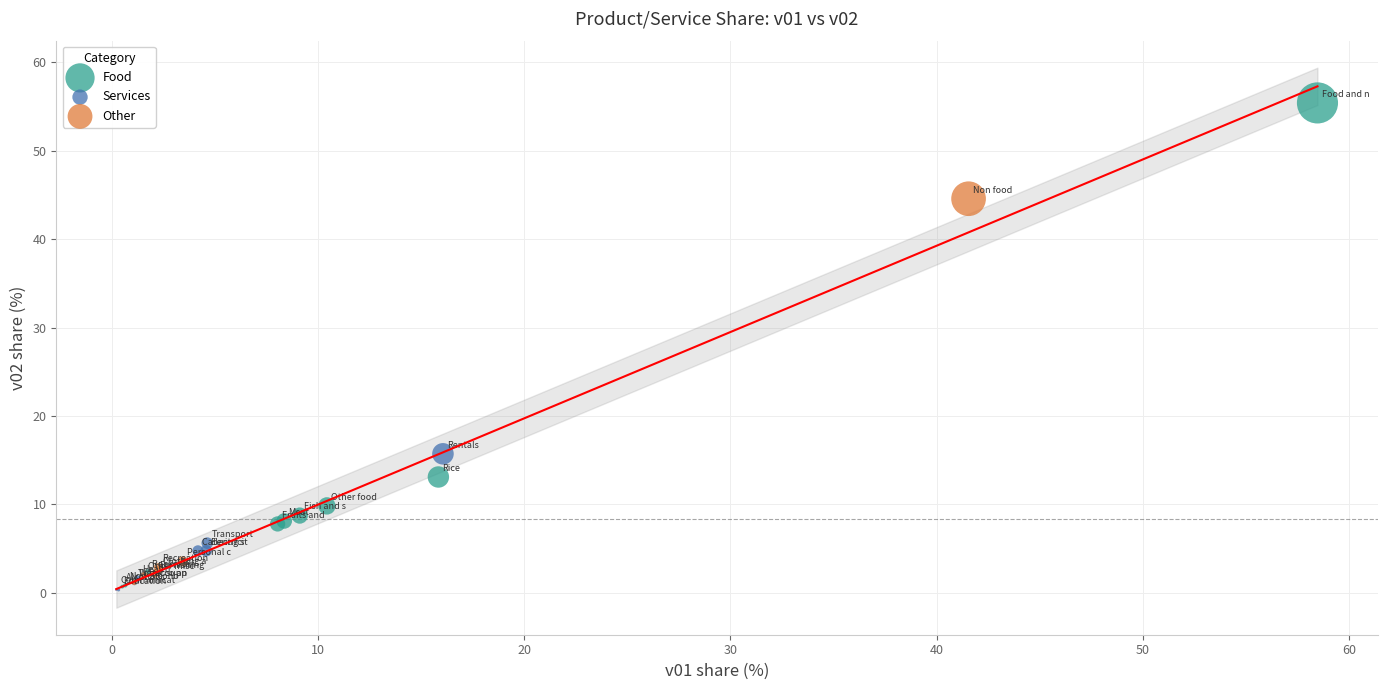

Which series has the widest spread of Y values?

Food